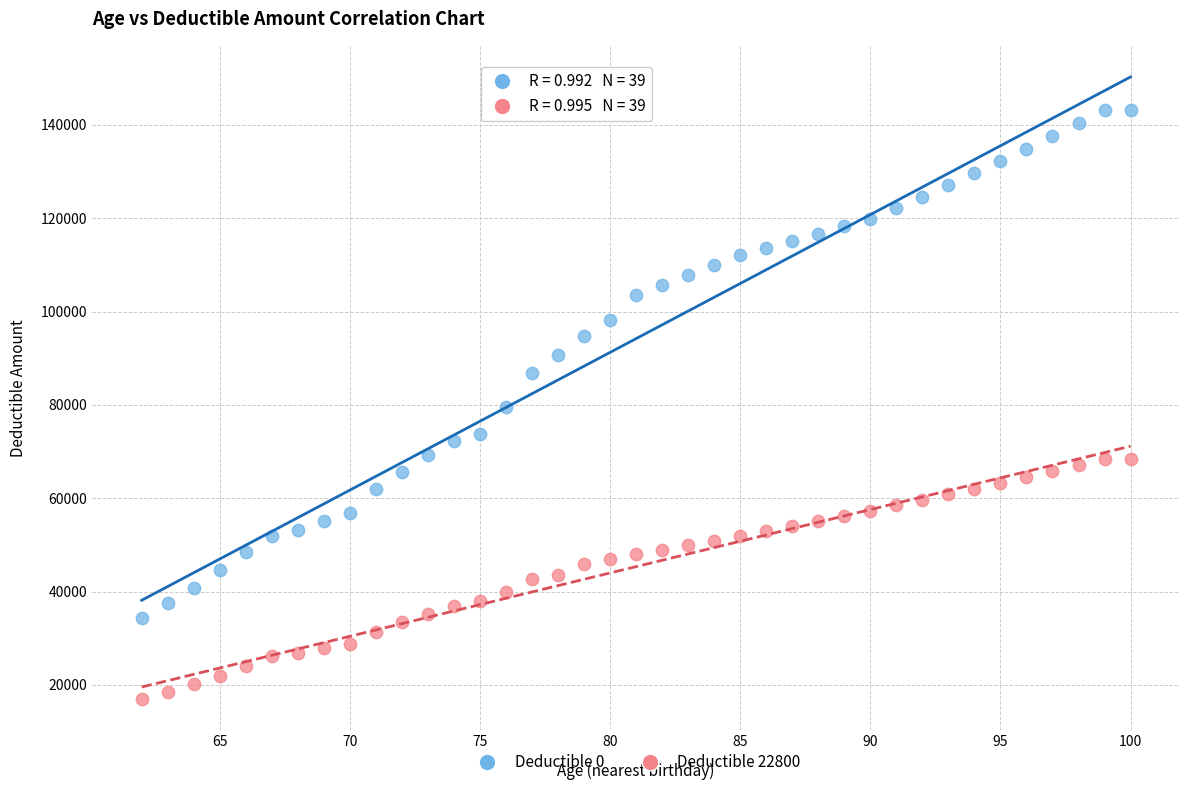

What are all the series names shown in the legend?

Deductible 0, Deductible 22800